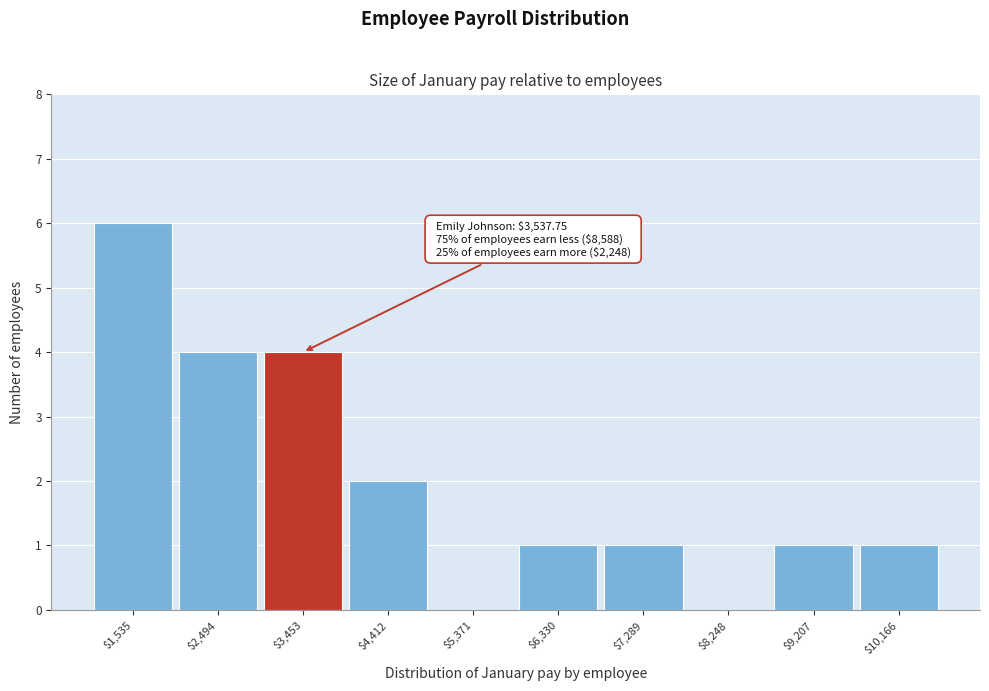

True or false: the data shows 7 at $3,453.

False